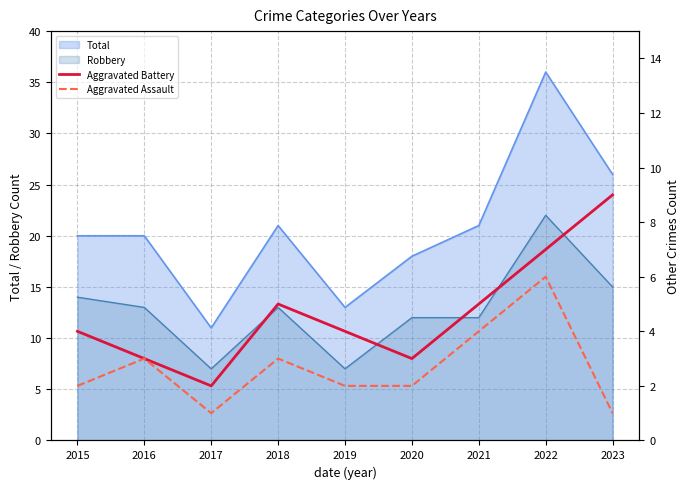

What value does the Aggravated Assault series have at 2020?

2